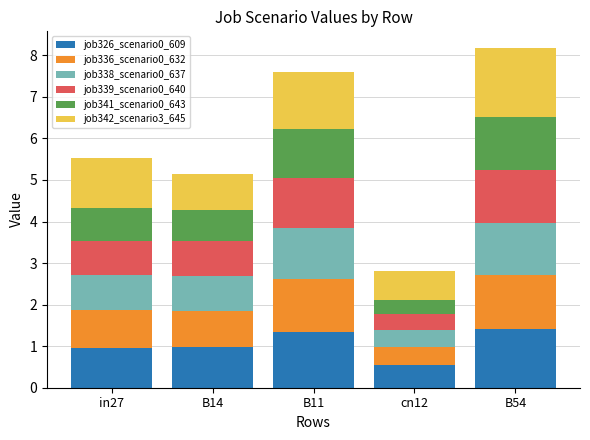

What is the sum of all job326_scenario0_609 values?

5.2